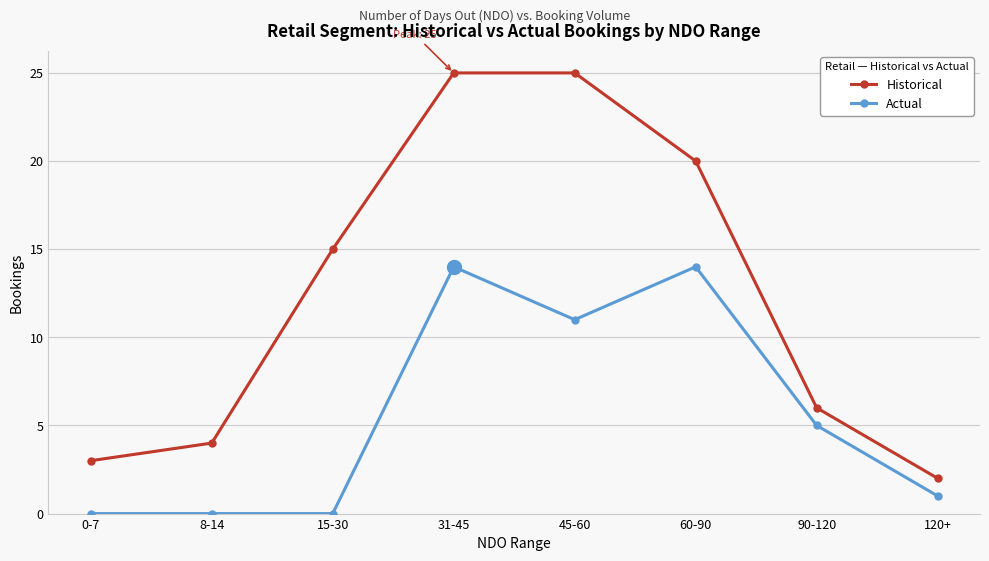

Is the value of Actual at 8-14 greater than the value of Historical at 15-30?

No